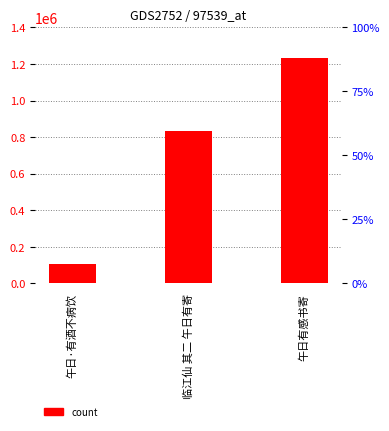

The chart shows a value of 272052 at 午日有感书寄. True or false?

False